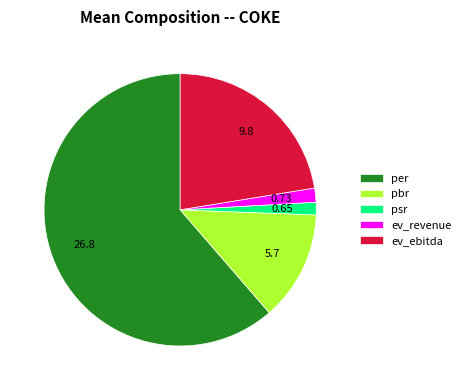

Do ev_revenue and per together represent more than half of the pie?

Yes